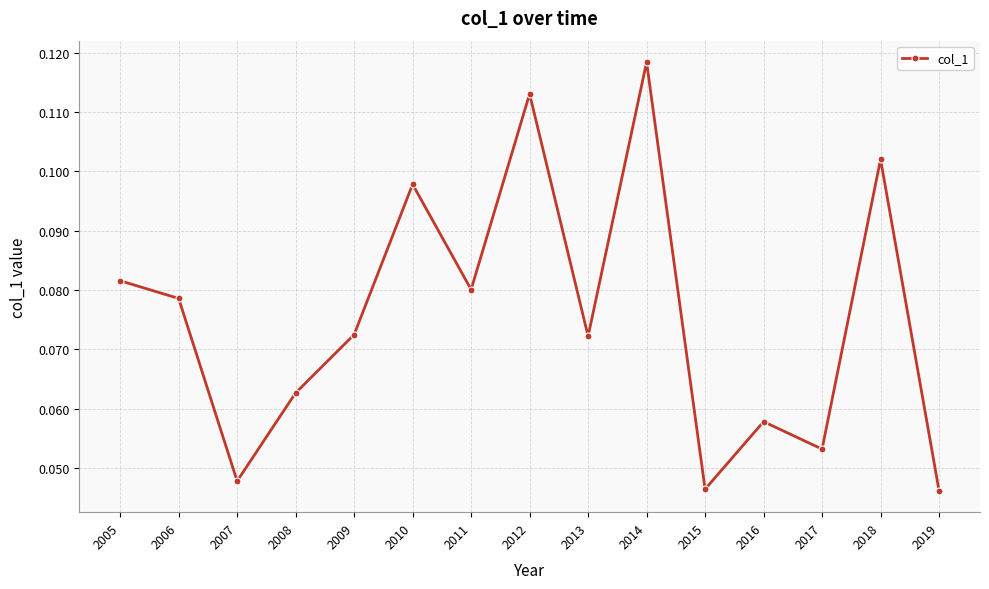

Count the values in the range 0 to 1.

15